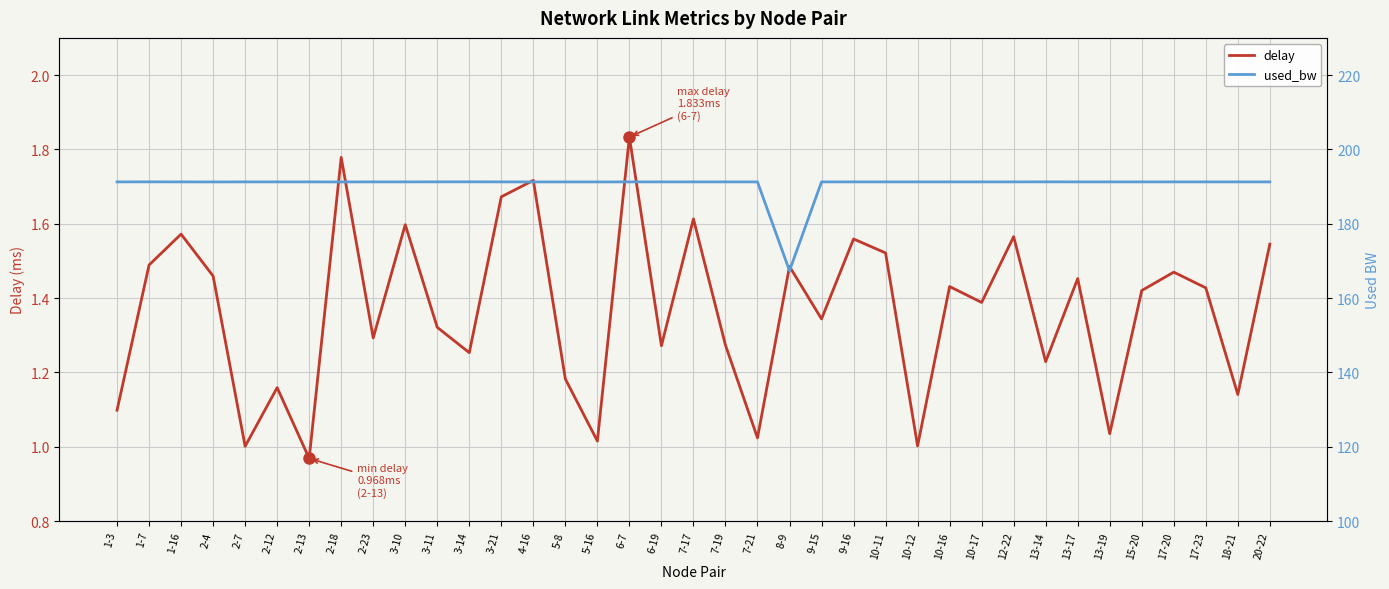

What is the difference between the maximum and minimum values in the used_bw series?

23.9